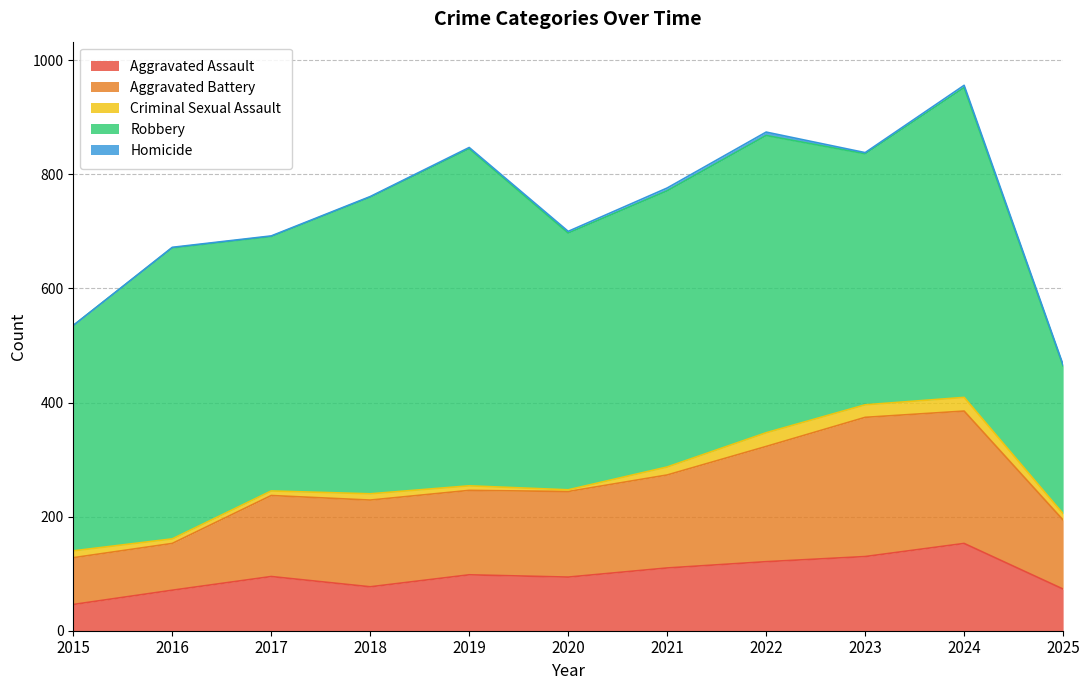

What is the total value across all series at 2025?

466